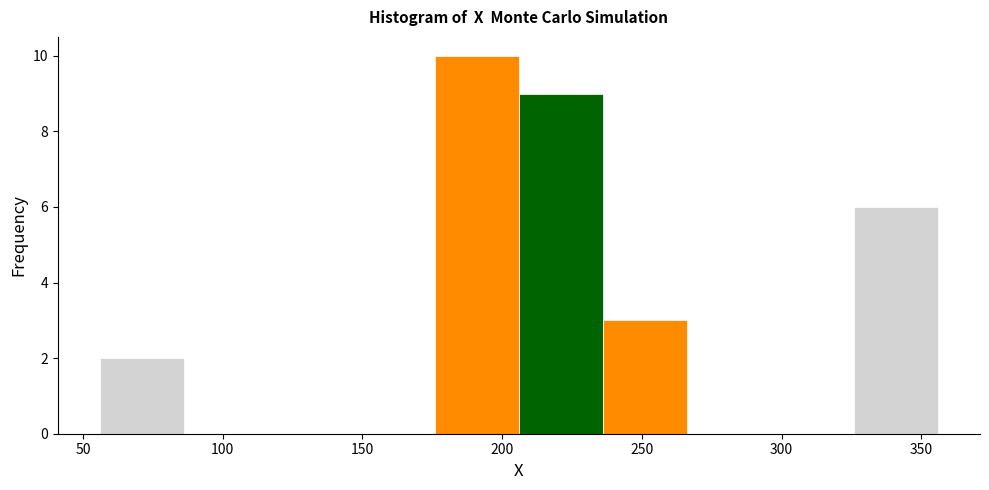

Reading left to right, transcribe this chart: for each bar, give the range it covers on the x-axis and its height. Neither the bar edges nor the heights are printed on the chart, so give them approximately, as read against the axes.

56 to 86: 2
86 to 116: 0
116 to 146: 0
146 to 176: 0
176 to 206: 10
206 to 236: 9
236 to 266: 3
266 to 296: 0
296 to 326: 0
326 to 356: 6